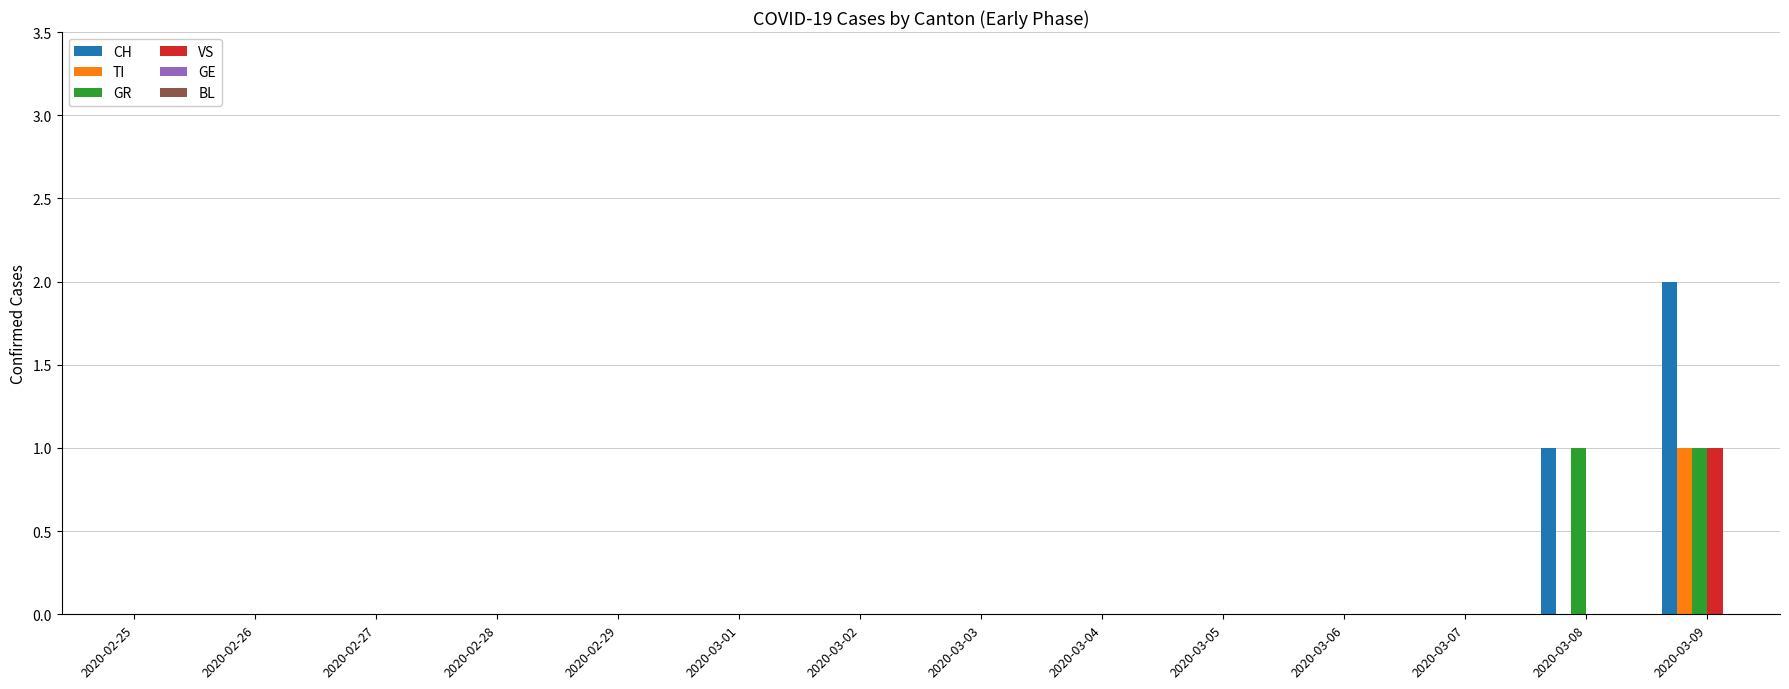

Which category has the highest value across all series?

2020-03-09